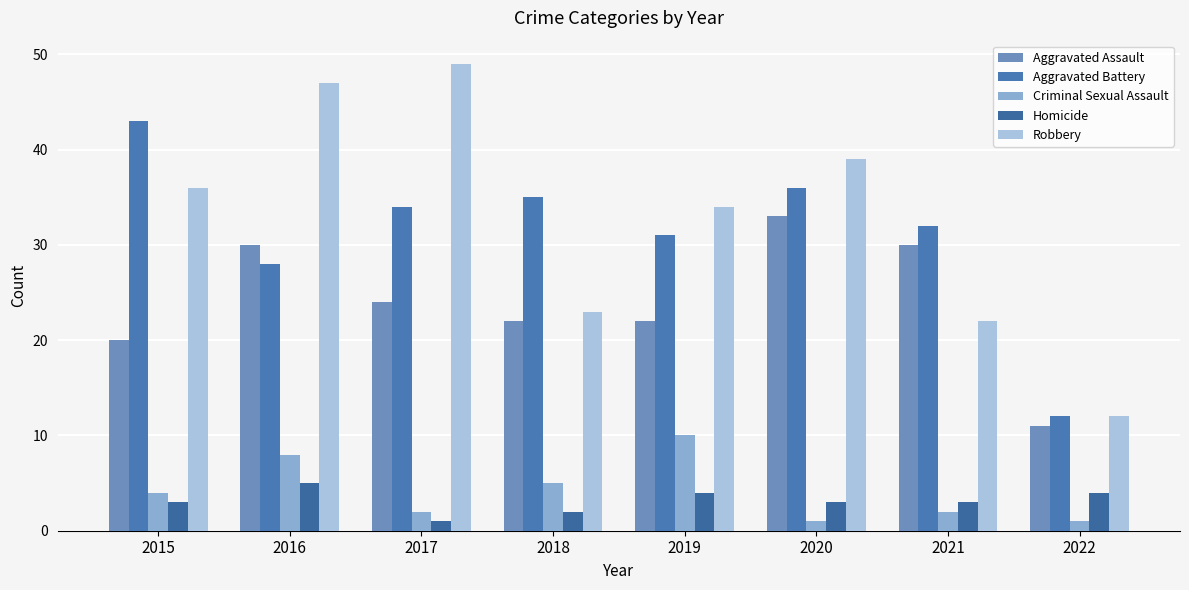

Which series has the largest range (max minus min)?

Robbery